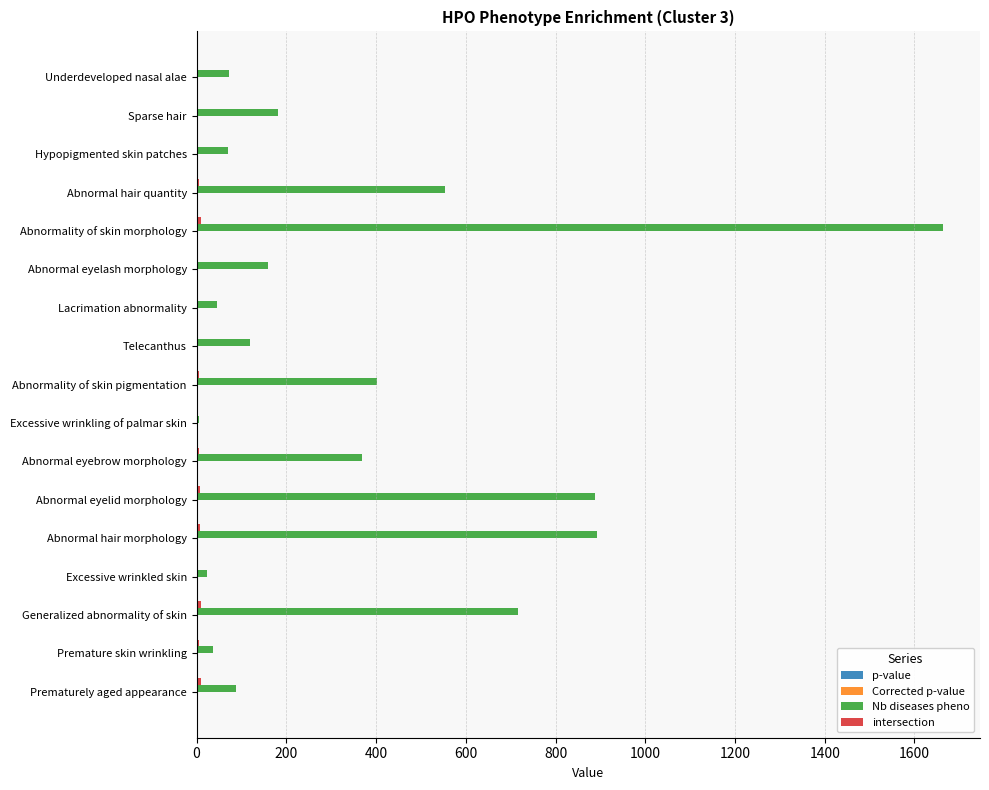

Which series has the largest range (max minus min)?

Nb diseases pheno